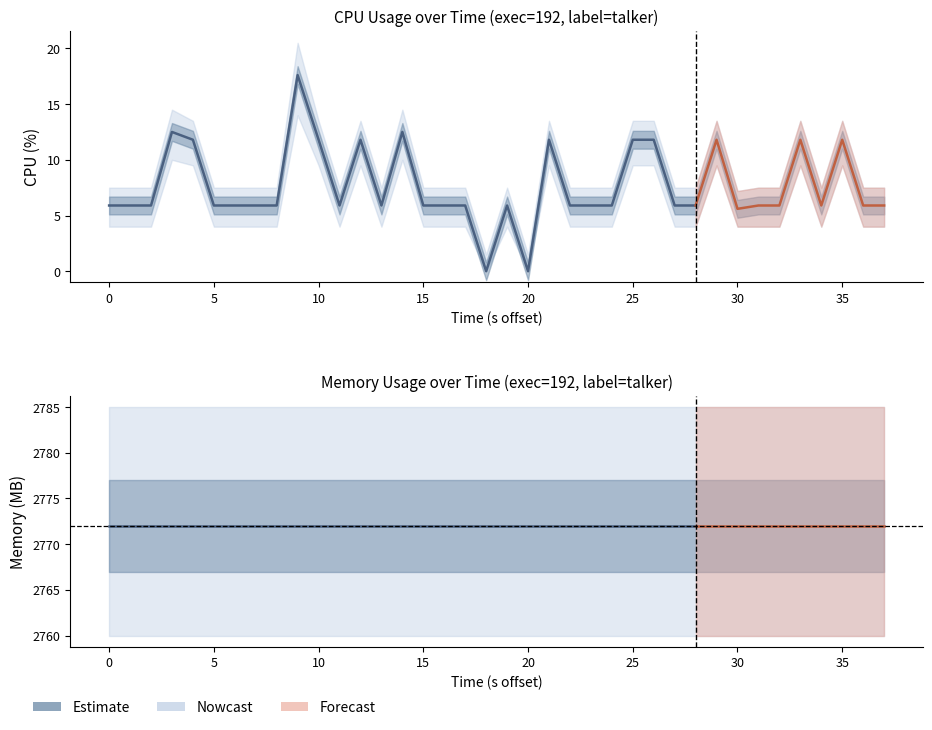

True or false: mem and cpu intersect in this chart.

False